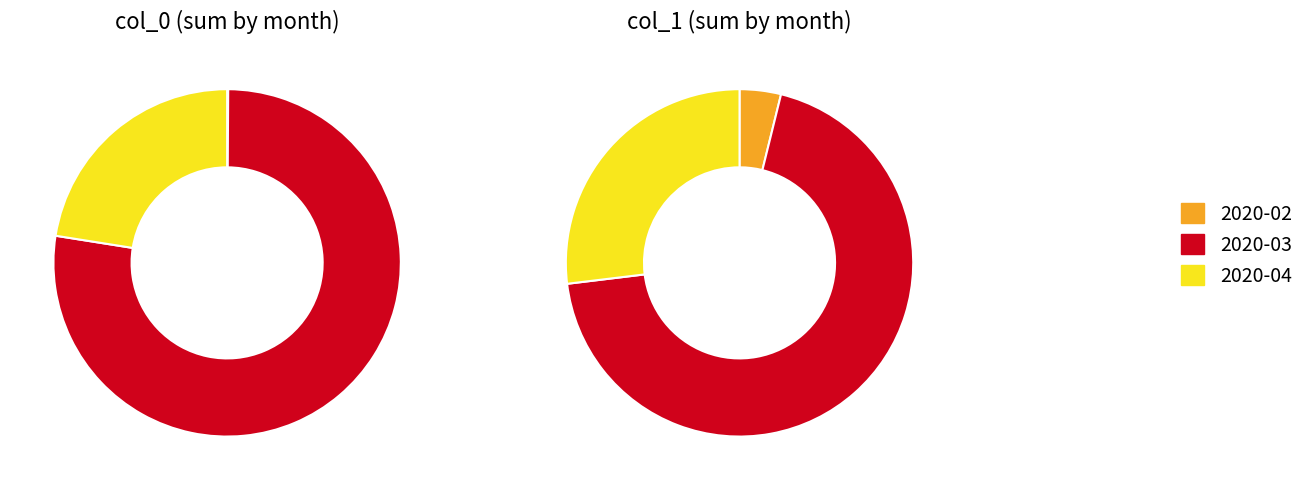

Combined, do 2020-02-28 and 2020-03-01 account for over 50%?

No